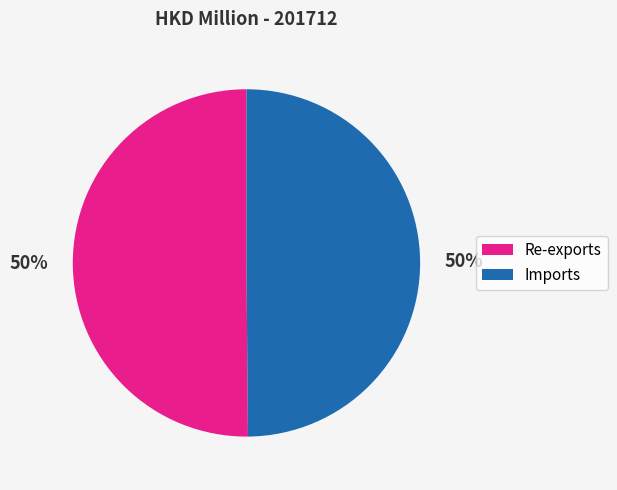

Is the sum of Imports and Re-exports greater than half?

Yes